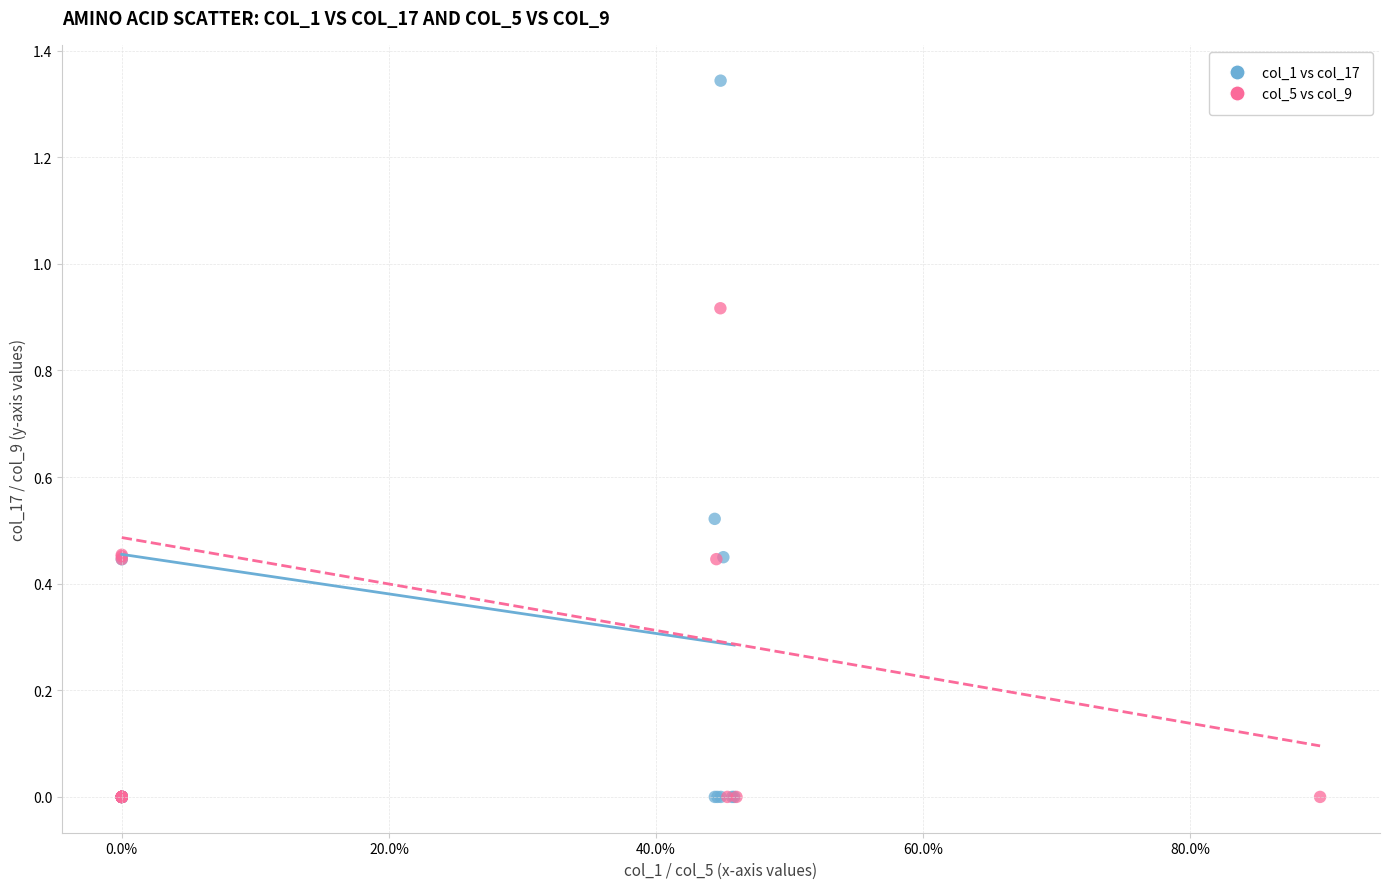

Which series contains the highest Y value?

col_1 vs col_17